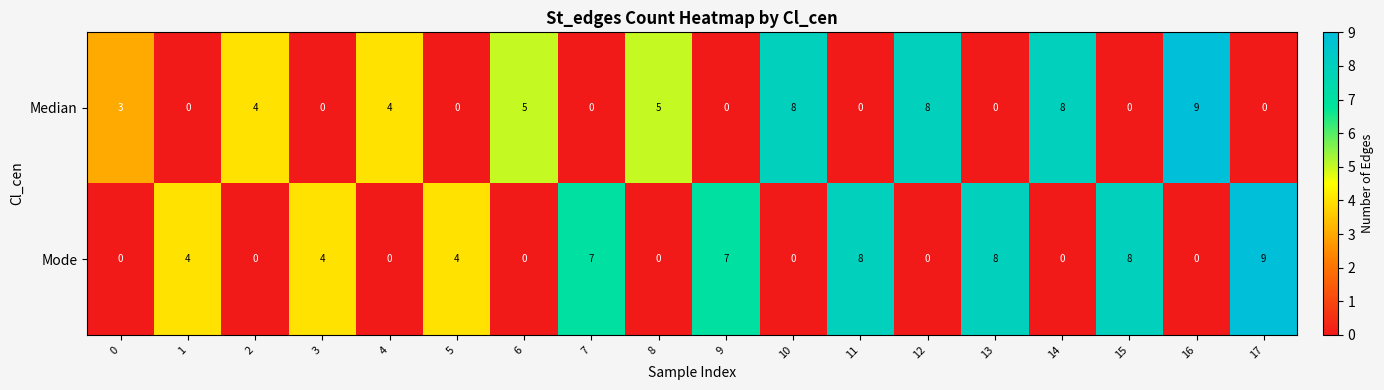

What is the total value across all series at 14?

8